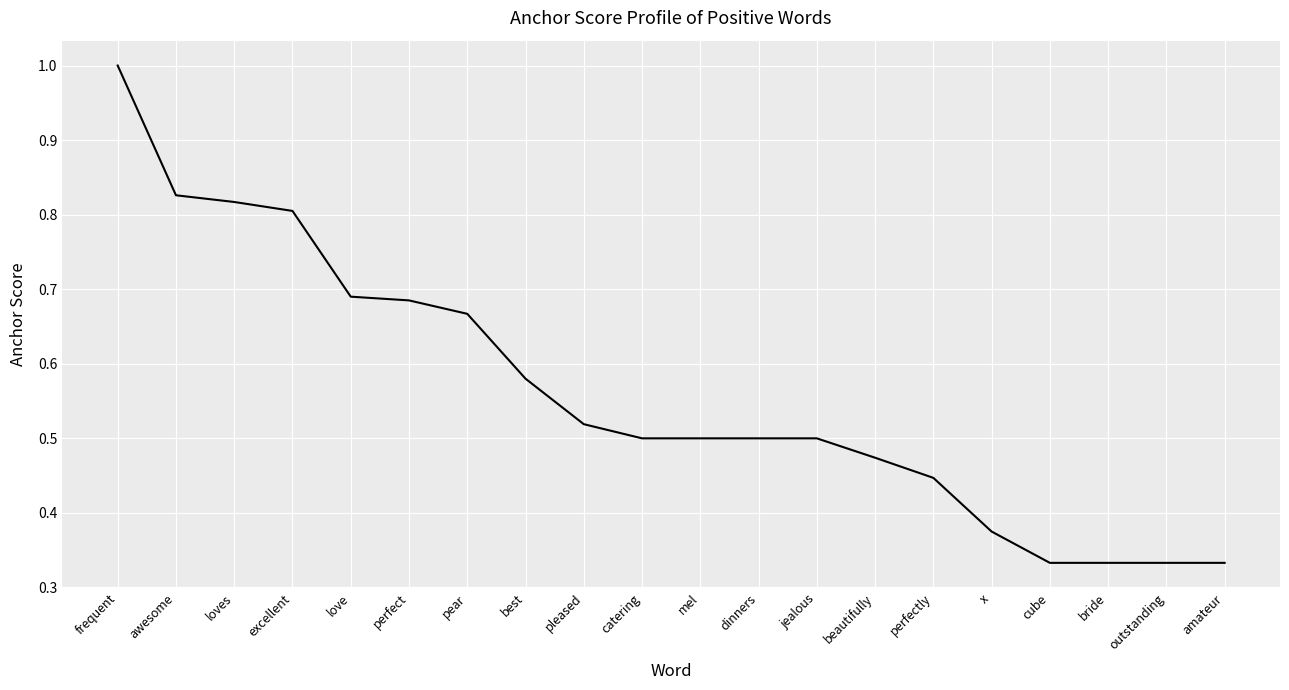

What position from the right is awesome?

19